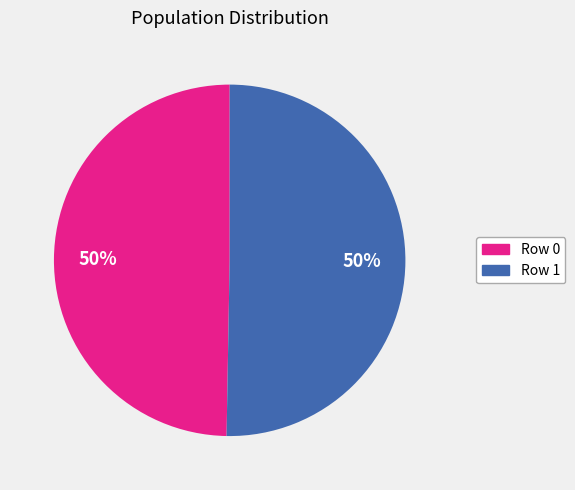

What percentage is the Row 0 slice, to the nearest percent?

50%